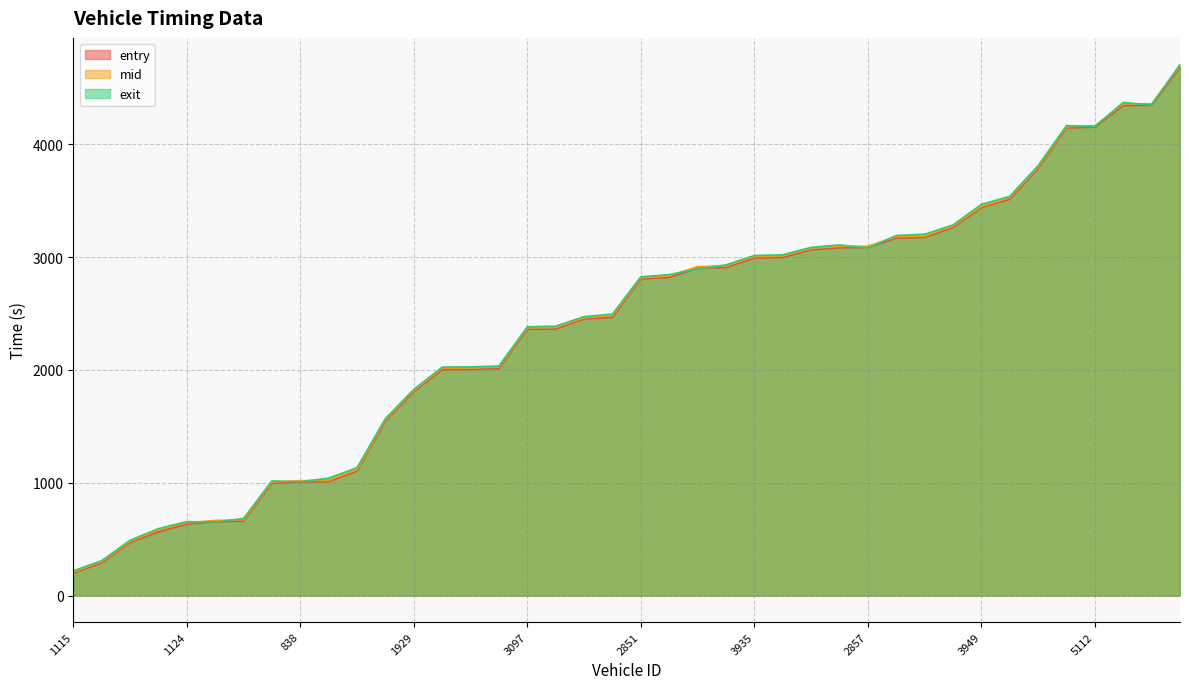

The value of exit at 1954 is 1528.1. True or false?

False